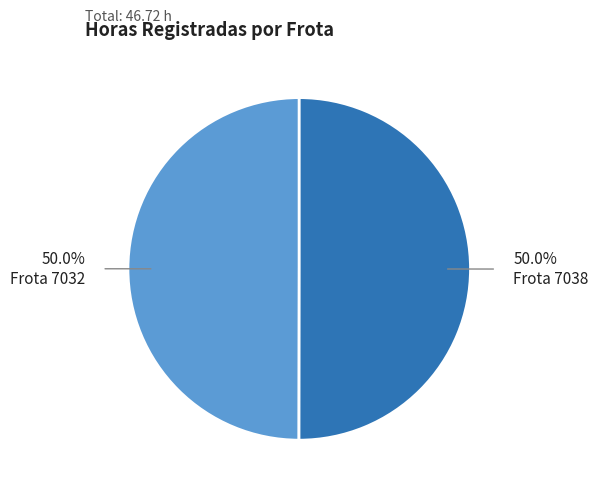

How many segments does this pie chart have?

2